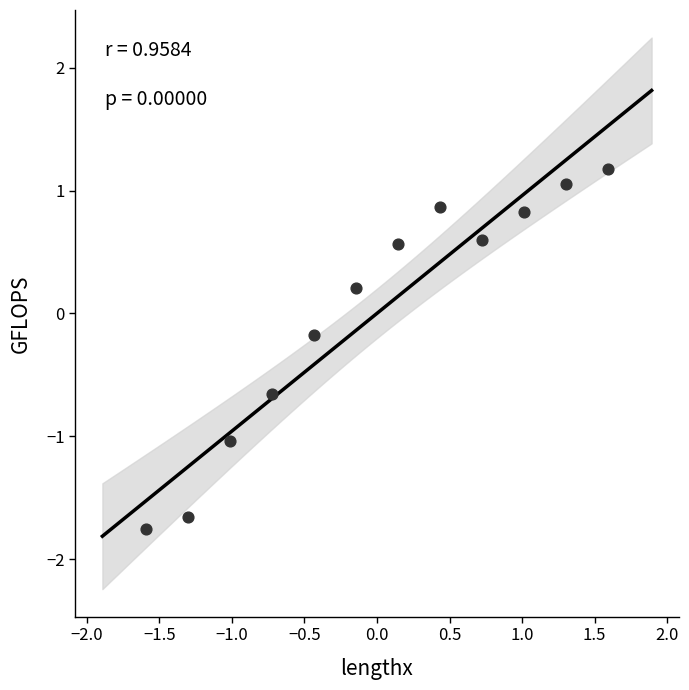

What is the range of X values (max minus min)?

3.2